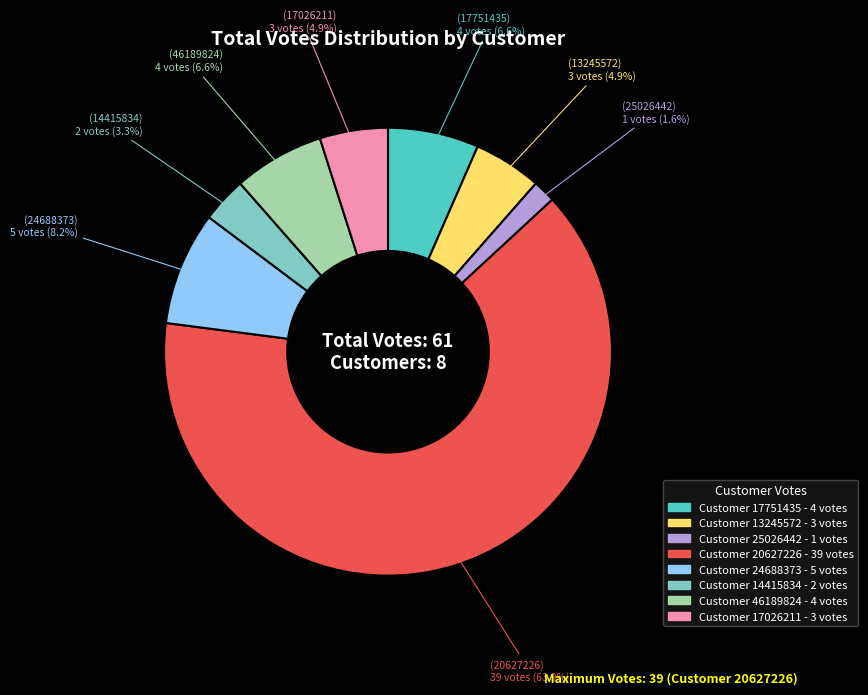

Between Customer 20627226 - 39 votes and Customer 24688373 - 5 votes, which is larger?

Customer 20627226 - 39 votes